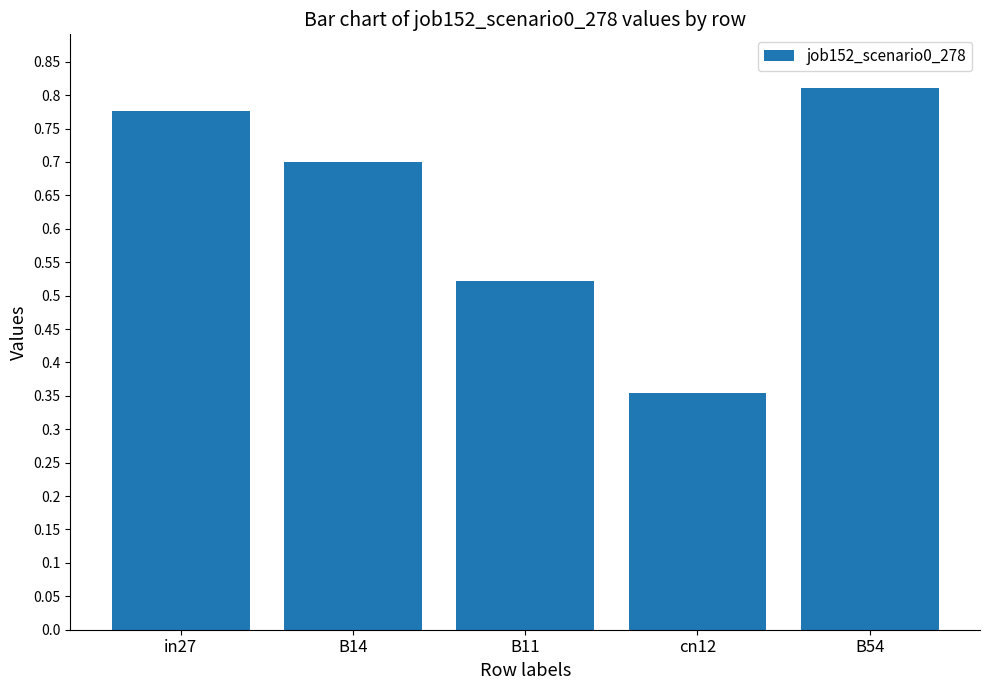

How many values are between 0 and 1?

5